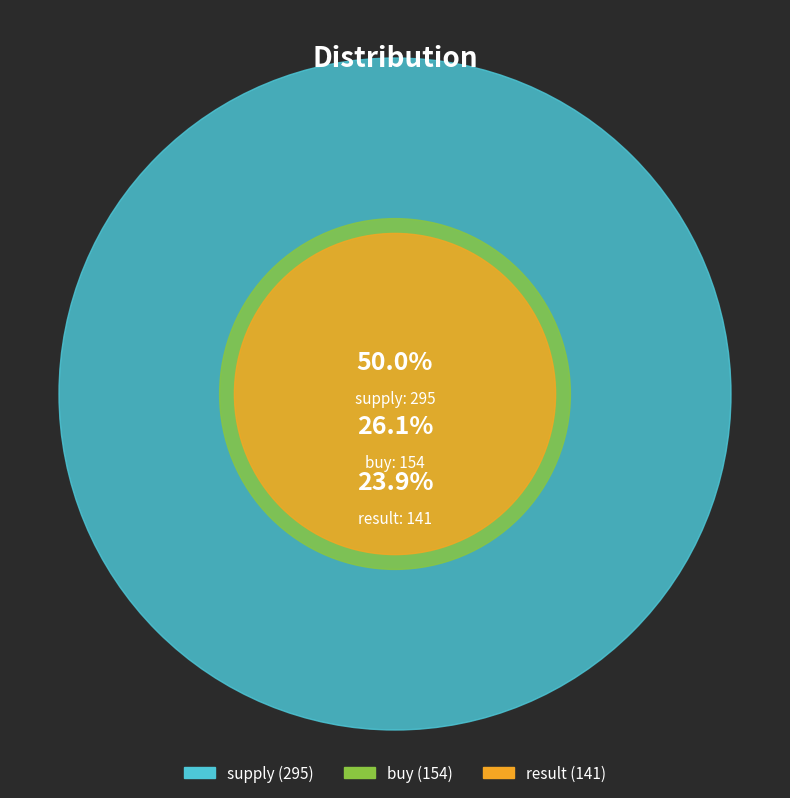

To the nearest percent, what is the average slice percentage?

33%